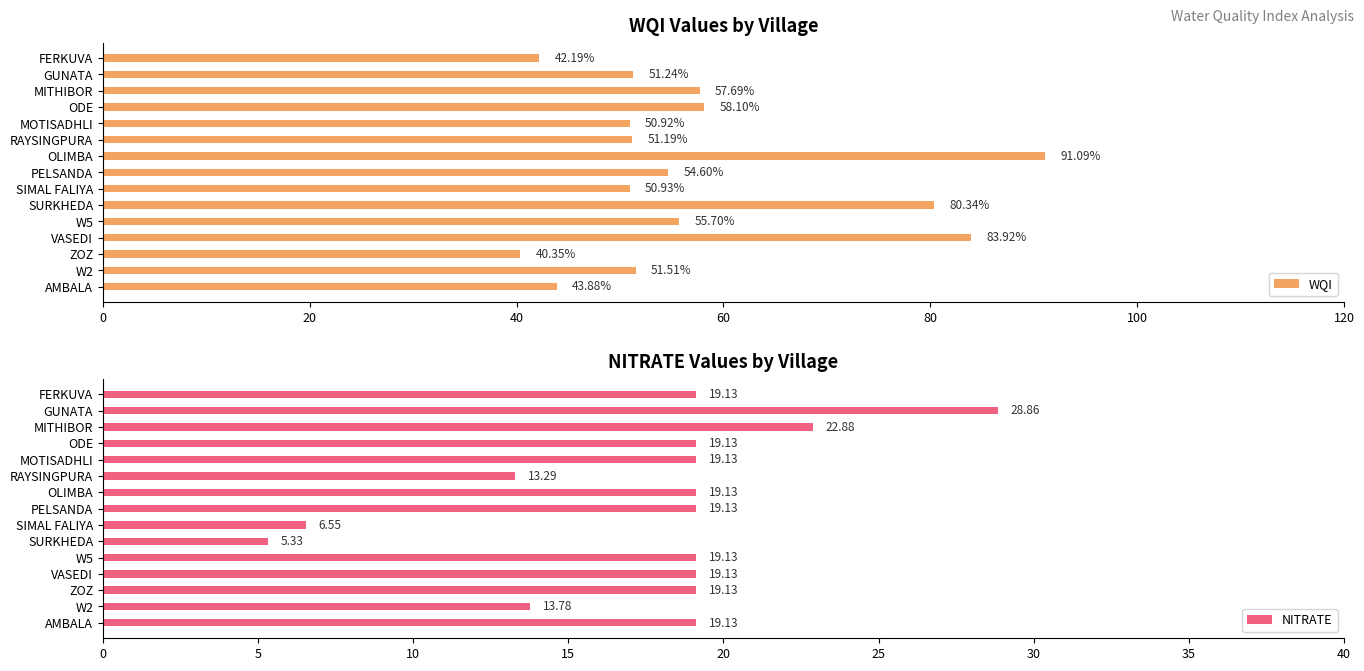

The NITRATE series shows 27.1 at W5. True or false?

False